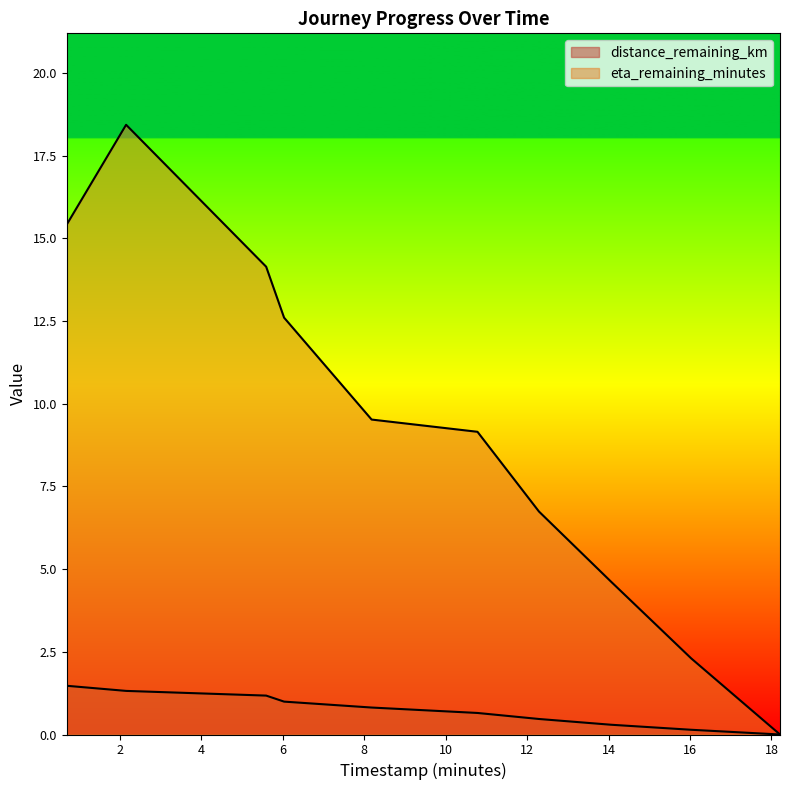

List the labels in order of distance_remaining_km value, smallest first.

18.21, 16.03, 14.06, 12.29, 10.78, 8.18, 6.03, 5.59, 2.15, 0.69